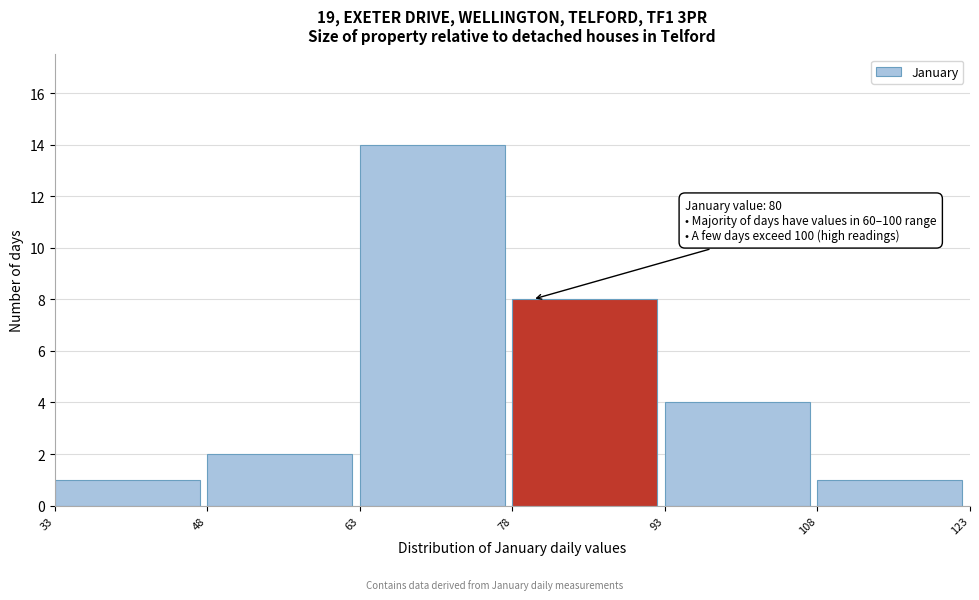

Over which range of the x-axis is the bar tallest?

63 to 78